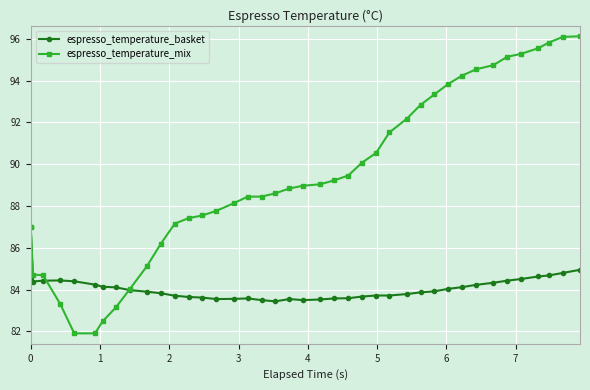

What is the difference between the maximum and minimum values in the espresso_temperature_basket series?

3.6